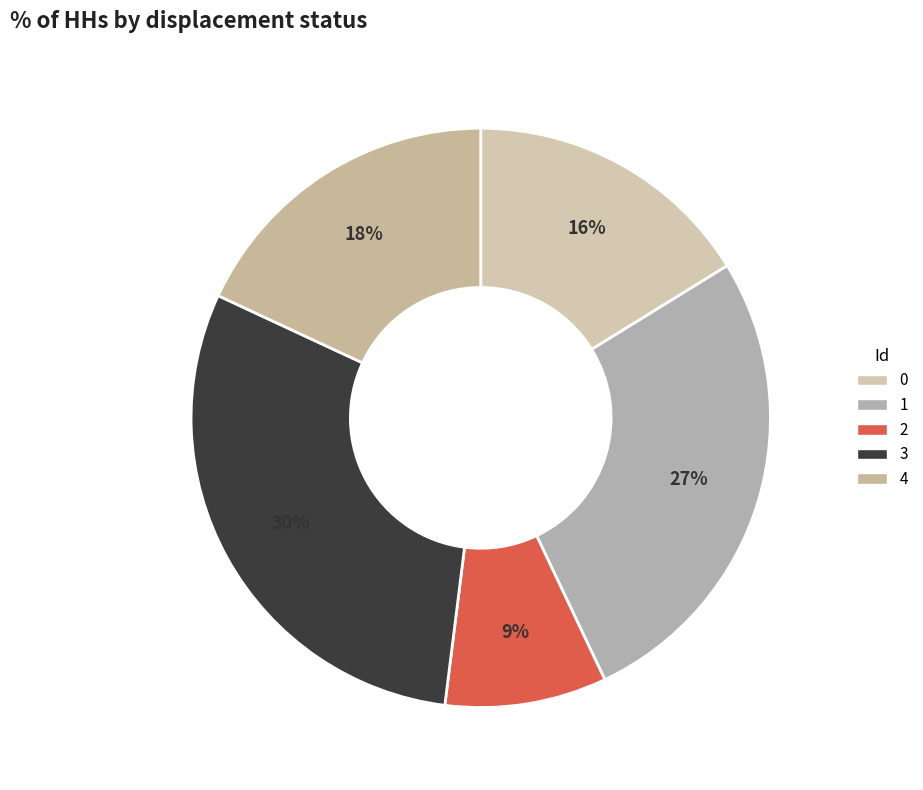

To the nearest percent, what is the difference between the 1 and 0 slice percentages?

11%